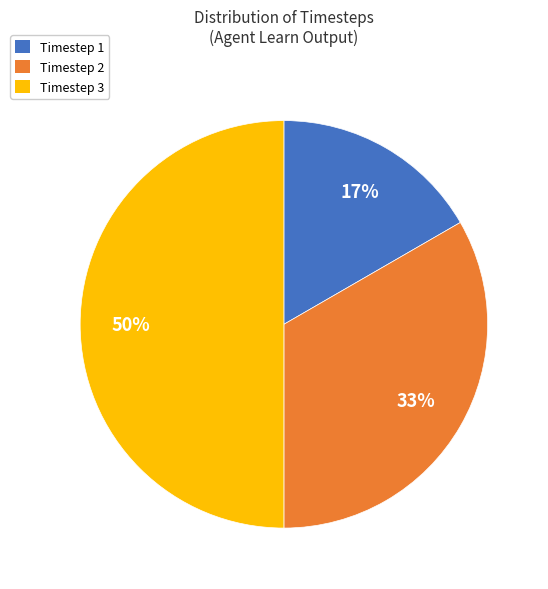

The Timestep 2 slice represents 33% of the pie. True or false?

True